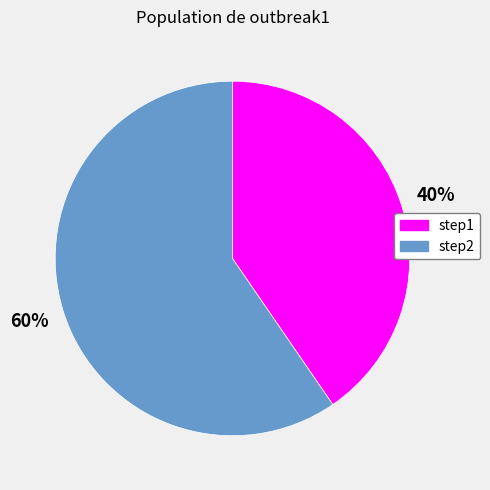

Count the number of slices in the pie.

2